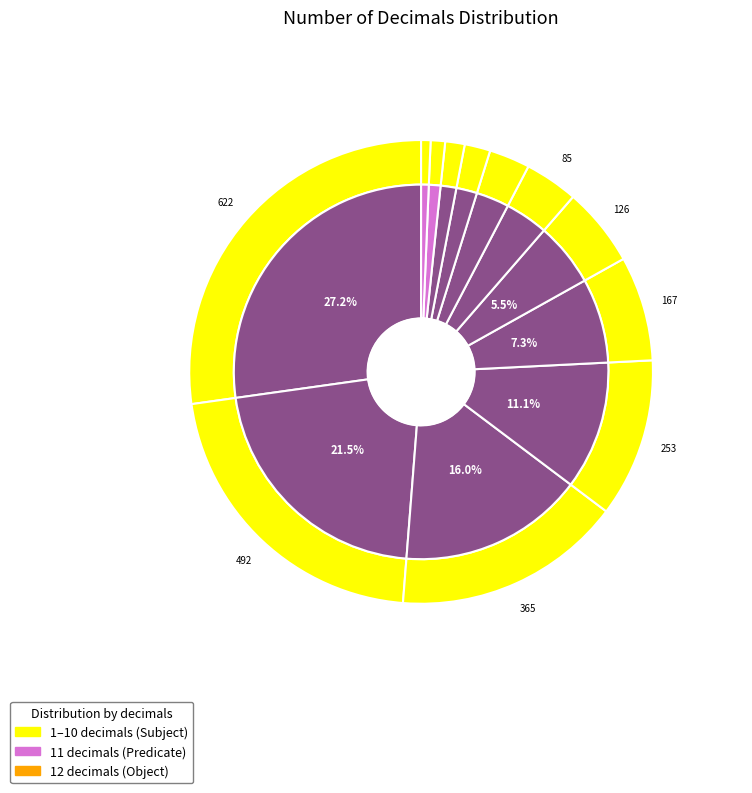

To the nearest percent, what portion does num_of_decimals__5 represent?

7%